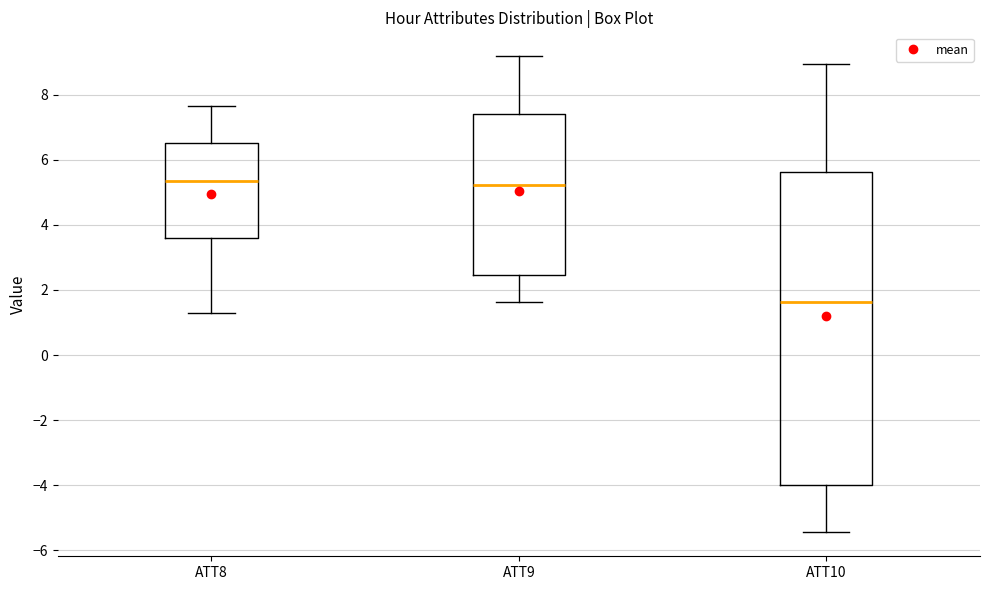

Where is the upper edge of the box for ATT9 on the y-axis? The values are not printed on the chart, so give them approximately, as read against the axis.

7.4